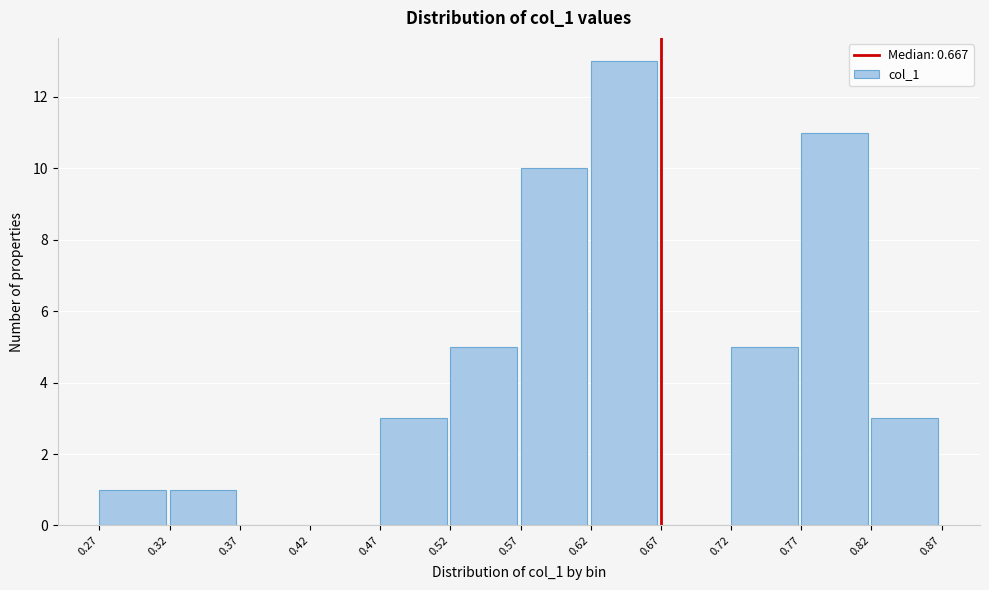

Over which range of the x-axis is the bar tallest?

0.62 to 0.67